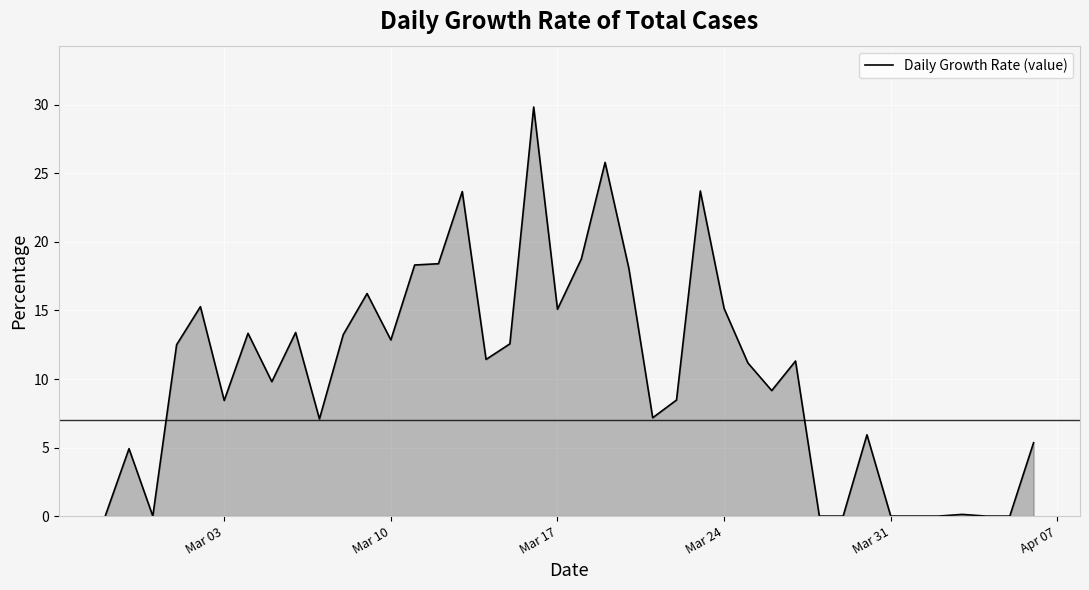

What is the difference between the maximum and minimum values?

29.8